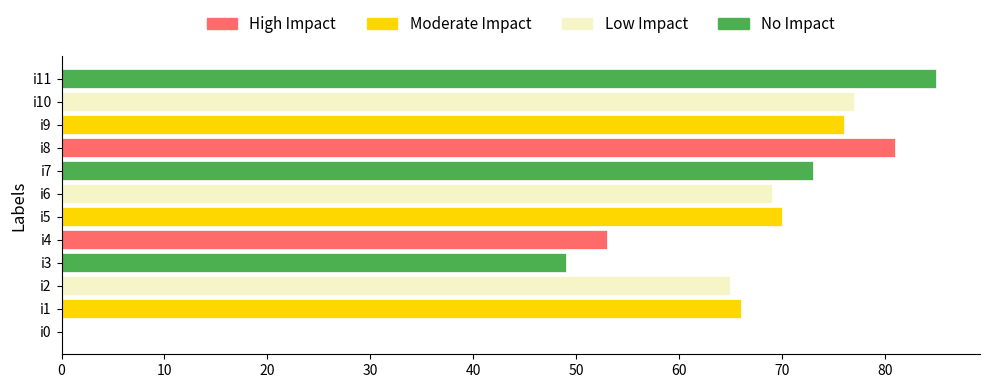

Reading bottom to top, what are all the values shown in this chart?

i0=0	i1=66	i2=65	i3=49	i4=53	i5=70	i6=69	i7=73	i8=81	i9=76	i10=77	i11=85